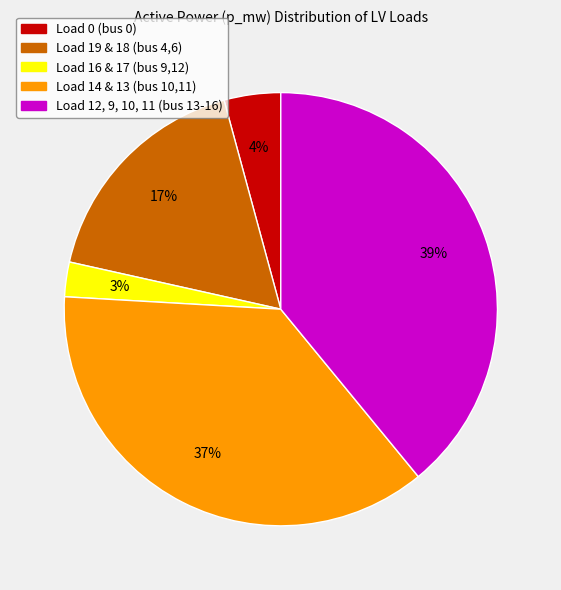

True or false: Load 12, 9, 10, 11 (bus 13-16) accounts for 39% of the total.

True